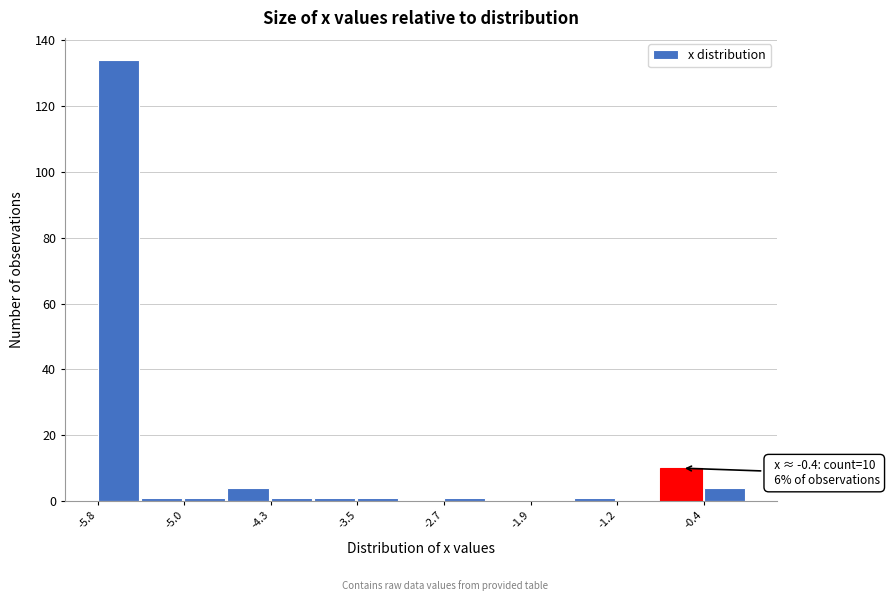

Around what value on the x-axis is the tallest bar? Give the approximate position of its centre, as read against the axis.

-5.6